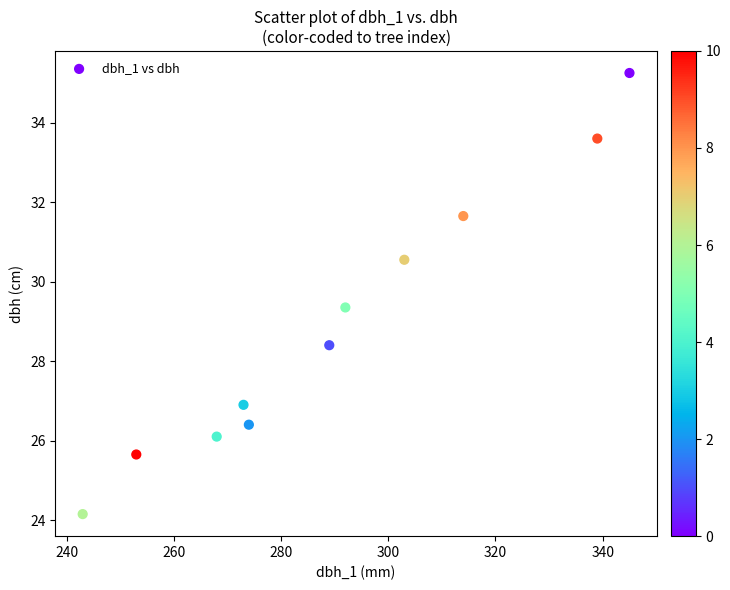

What Y value in the scatter plot is closest to 29?

29.4